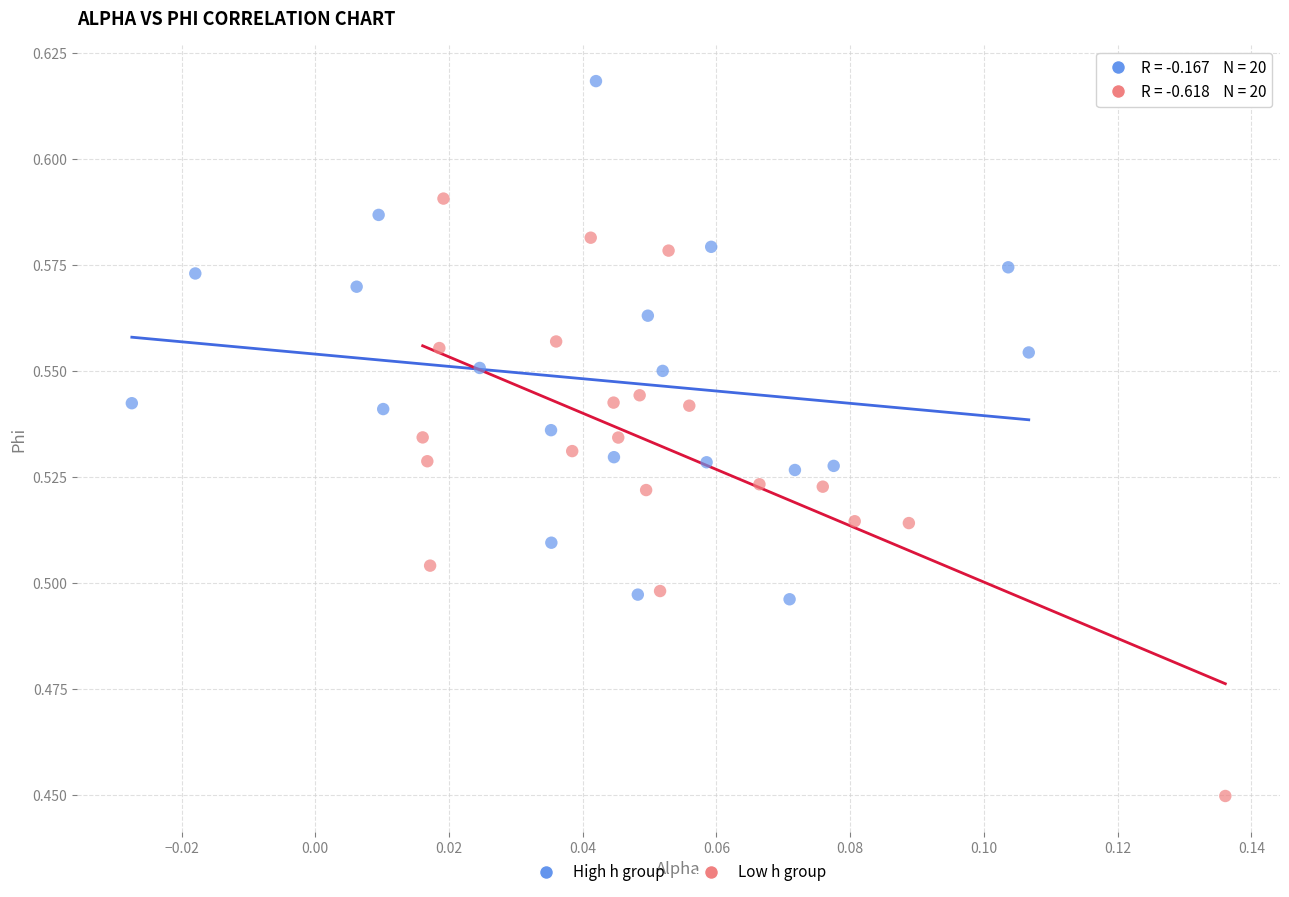

Which series has the widest spread of Y values?

Low h group